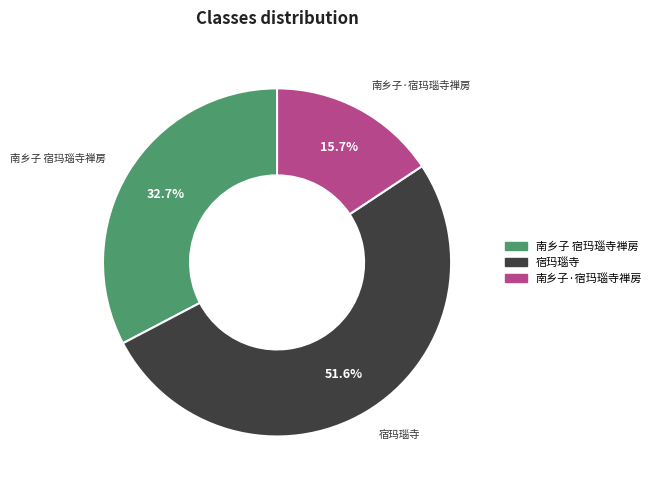

Is it true that 南乡子·宿玛瑙寺禅房 is 16% of the pie?

True